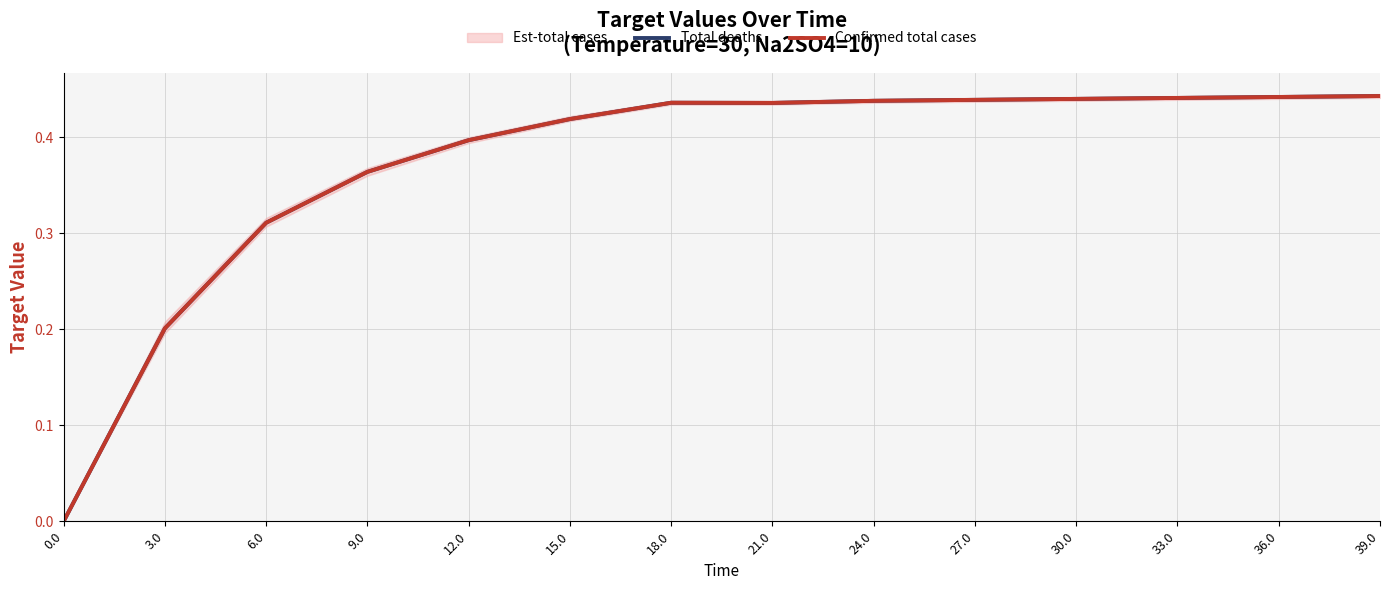

How many interior local valleys does the Total deaths series have?

1